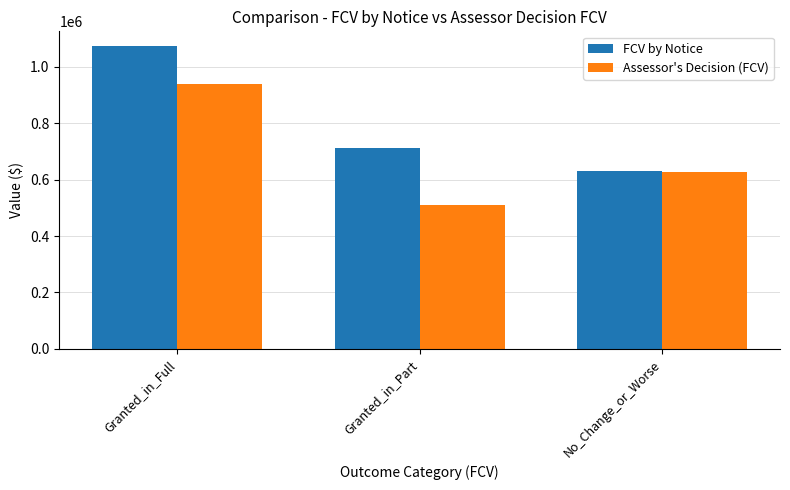

Reading left to right, list all the values displayed in this chart.

FCV by Notice: Granted_in_Full=1072208	Granted_in_Part=712833	No_Change_or_Worse=629263
Assessor's Decision (FCV): Granted_in_Full=938918	Granted_in_Part=511708	No_Change_or_Worse=627203